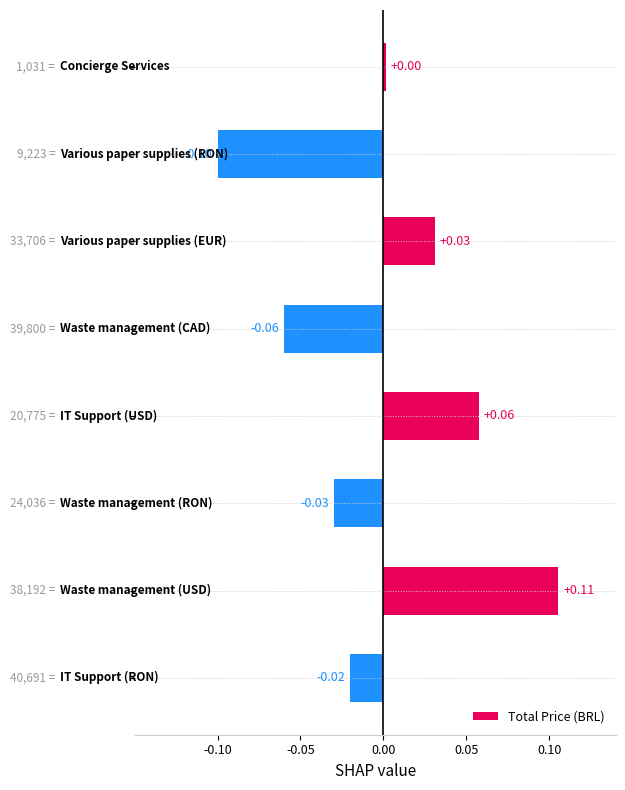

How many values are above zero?

4